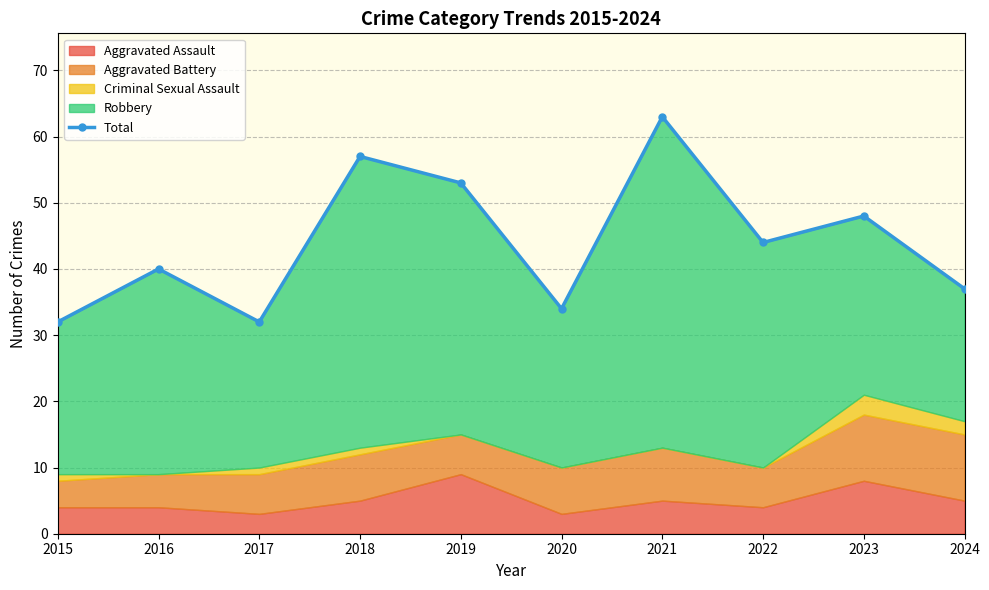

Reading left to right, list all the values displayed in this chart.

32	40	32	57	53	34	63	44	48	37